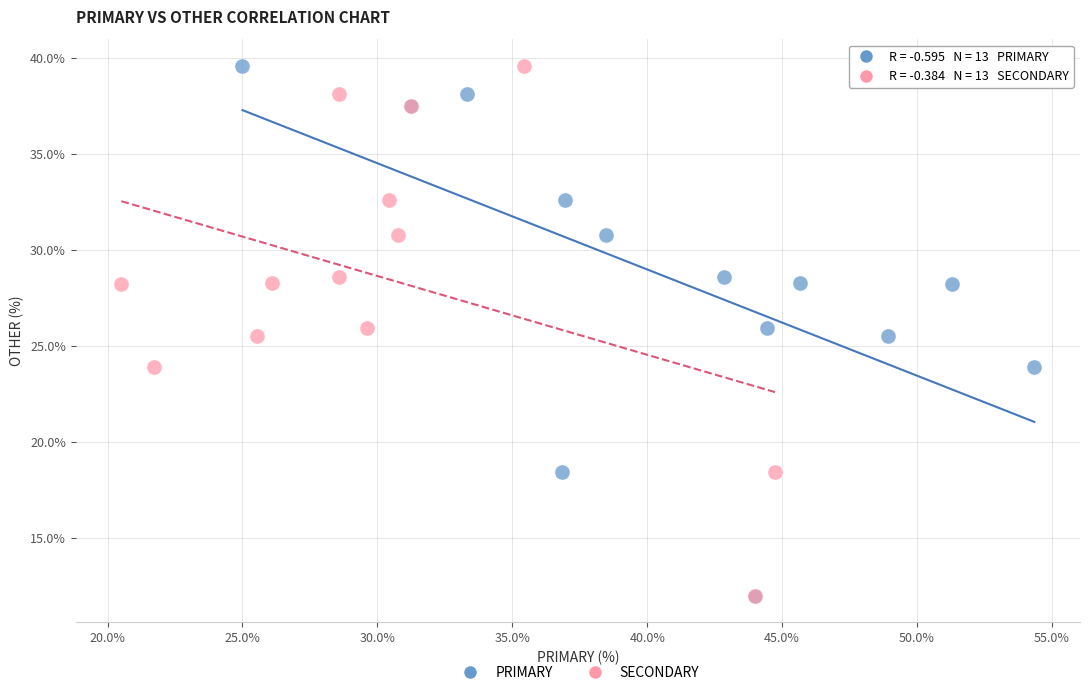

What are all the series names shown in the legend?

PRIMARY, SECONDARY